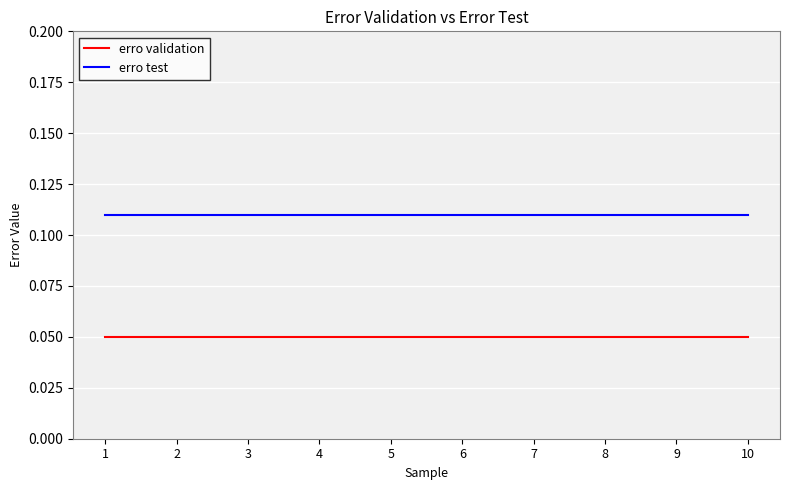

Rank the series by their maximum value, from lowest to highest.

erro validation, erro test